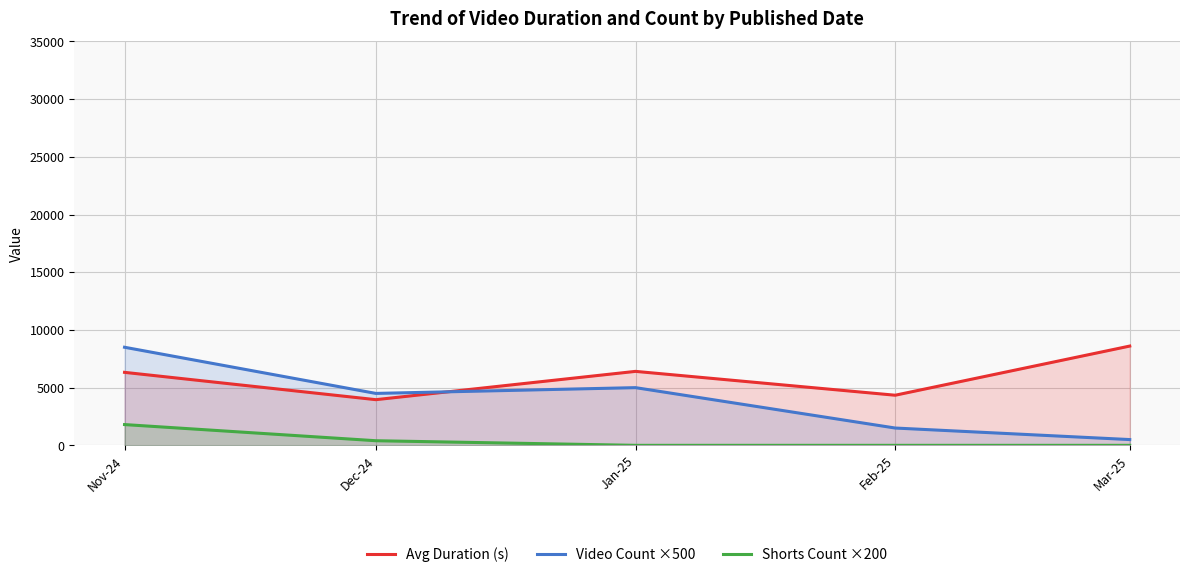

Rank the series by their average value, from highest to lowest.

Avg Duration (s), Video Count ×500, Shorts Count ×200